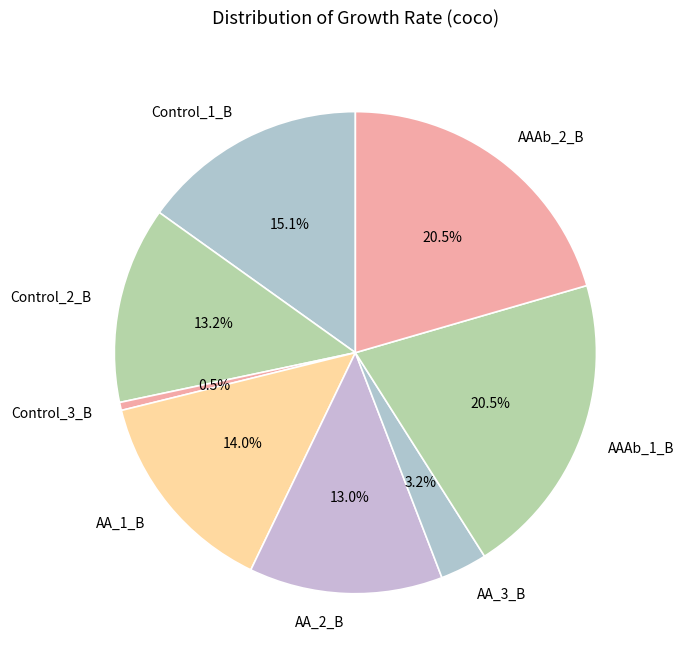

Do AAAb_1_B and AA_1_B together represent more than half of the pie?

No